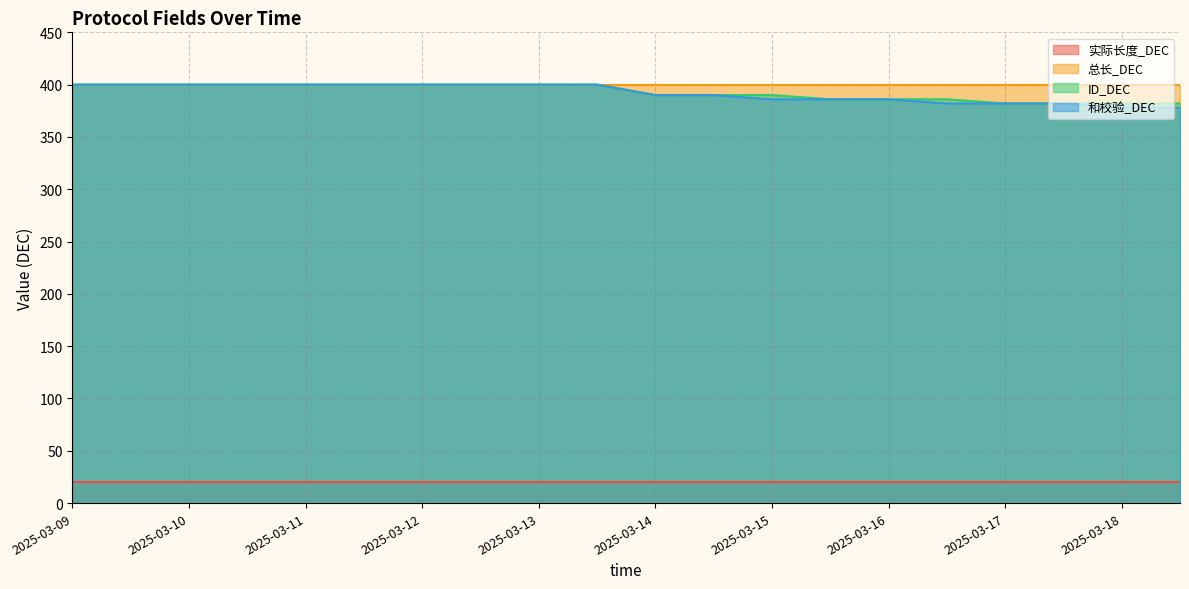

What is the spread (max minus min) of values at 2025-03-16?

380